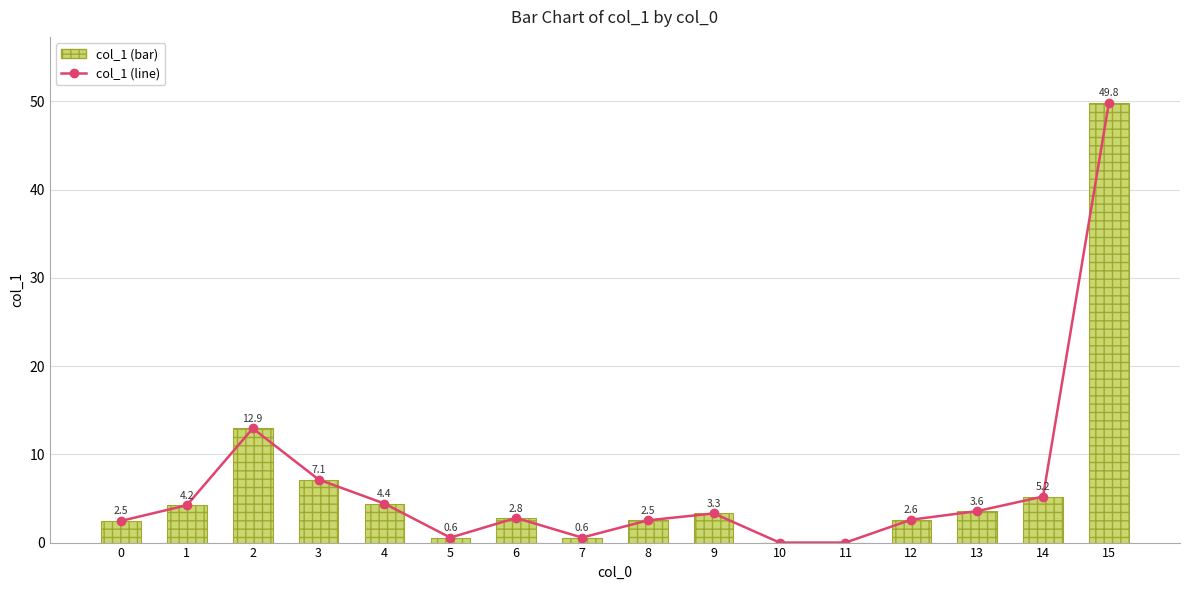

What are all the series names shown in the legend?

col_1 (line), col_1 (bar)